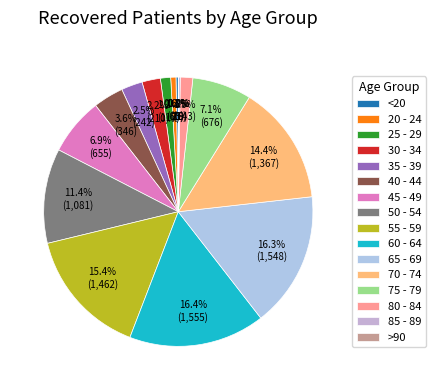

To the nearest percent, what portion does 75 - 79 represent?

7%